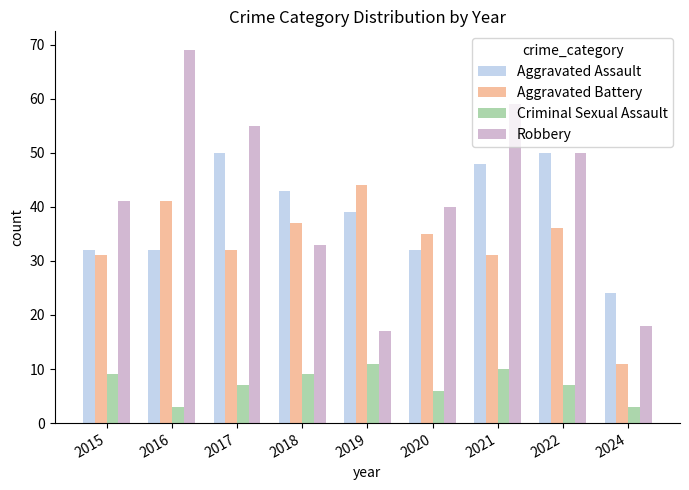

What is the approximate value of Aggravated Battery at 2024?

11